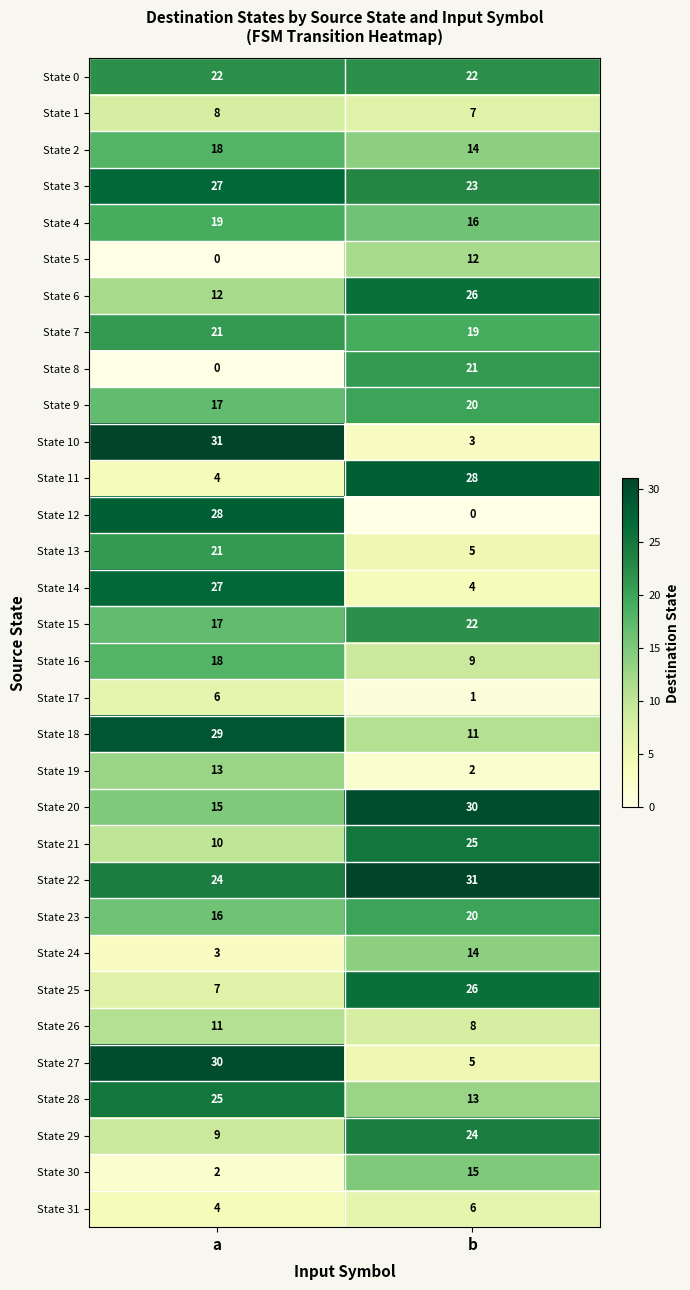

List the labels in order of State 25 value, smallest first.

a, b